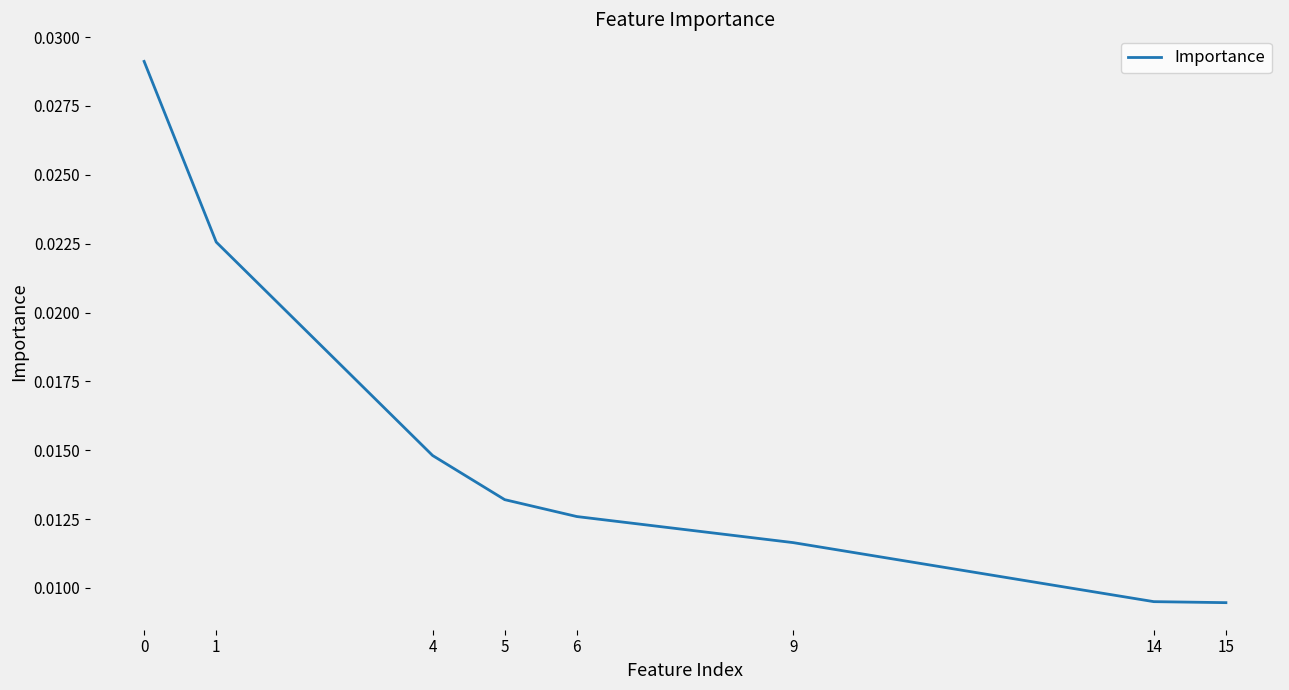

True or false: there are more than 2 points higher than both neighbors.

False